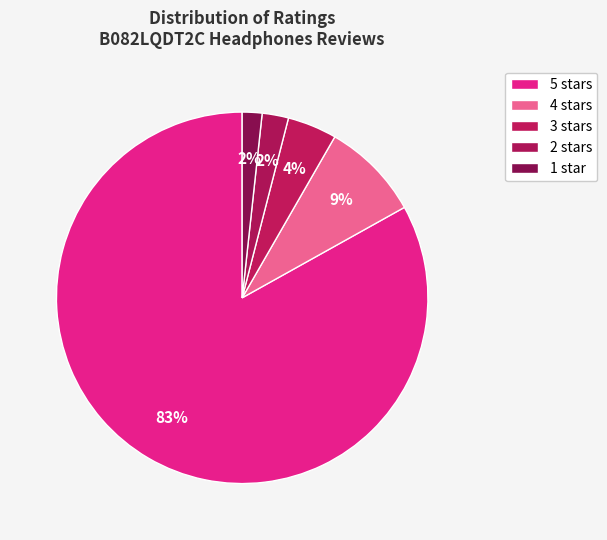

The 2 stars slice represents 9% of the pie. True or false?

False